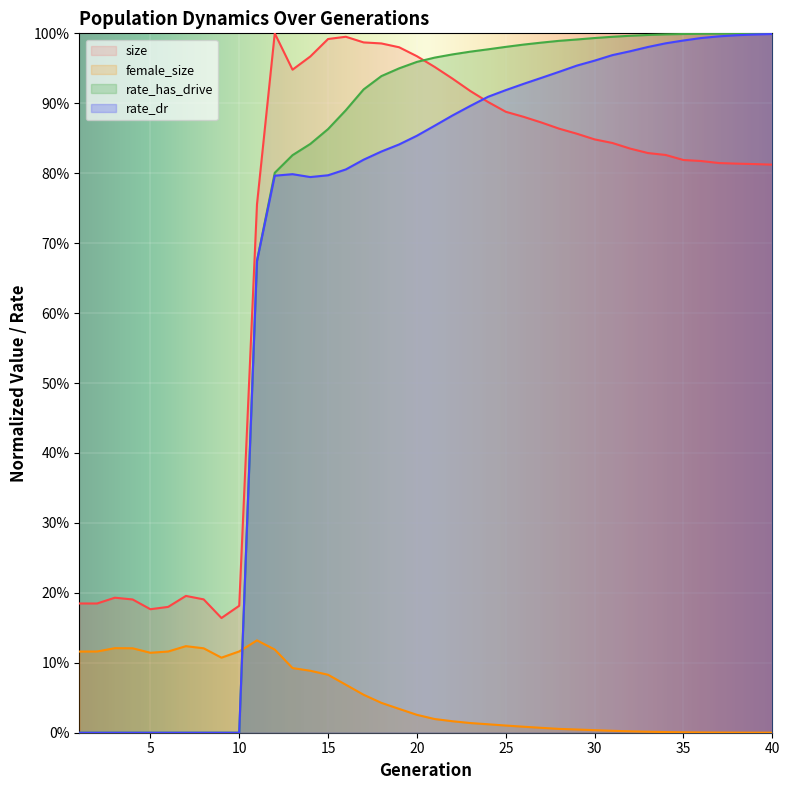

How many intersections are there between size and rate_has_drive?

1